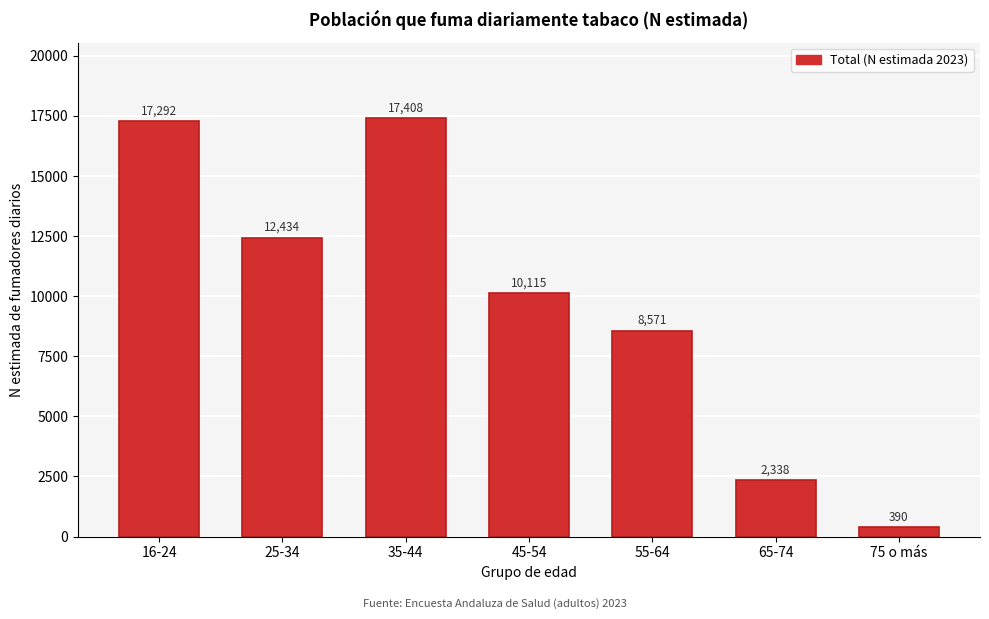

Reading right to left, list all the values displayed in this chart.

390	2338	8571	10115	17408	12434	17292